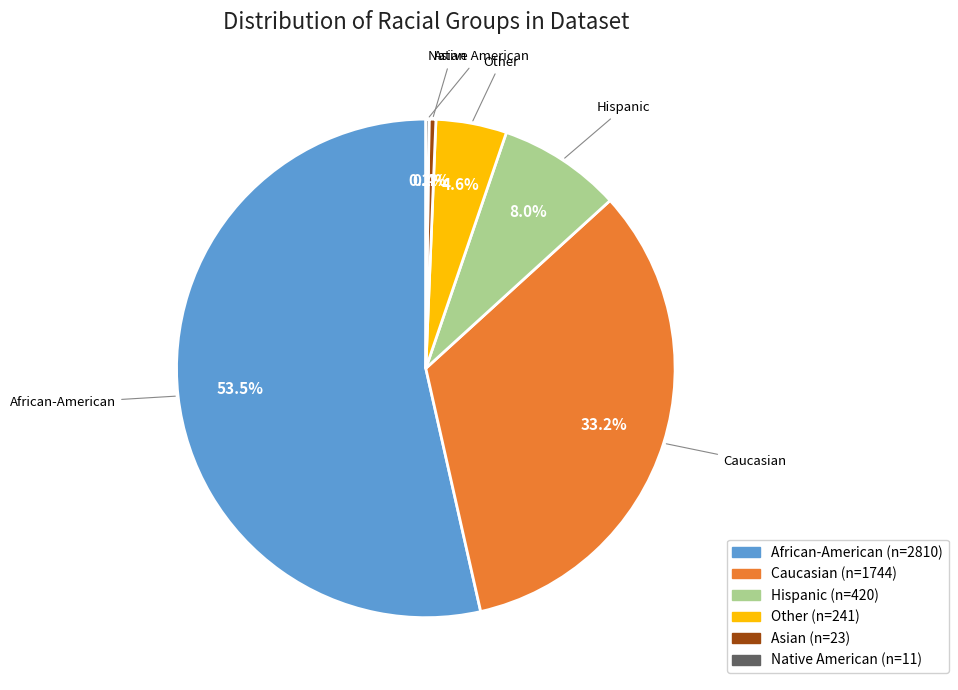

Is the sum of Other and Asian greater than half?

No